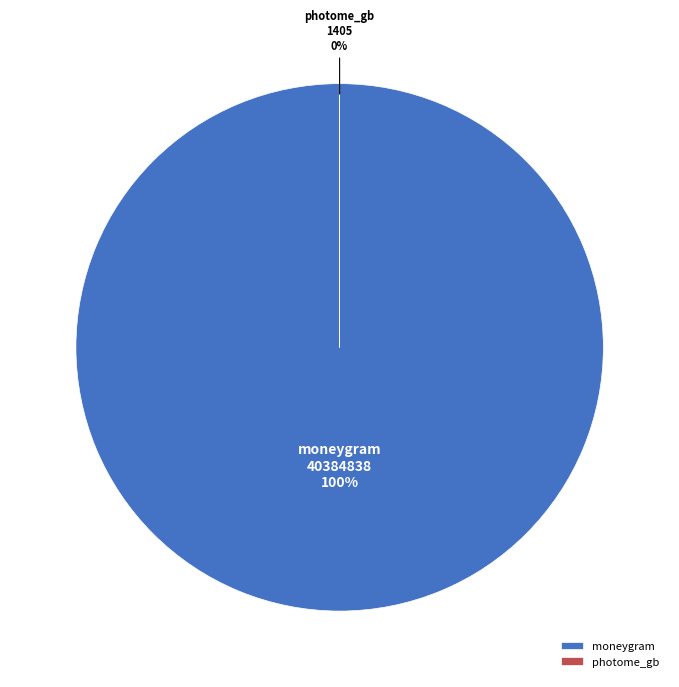

To the nearest percent, what percentage of the pie is moneygram?

100%